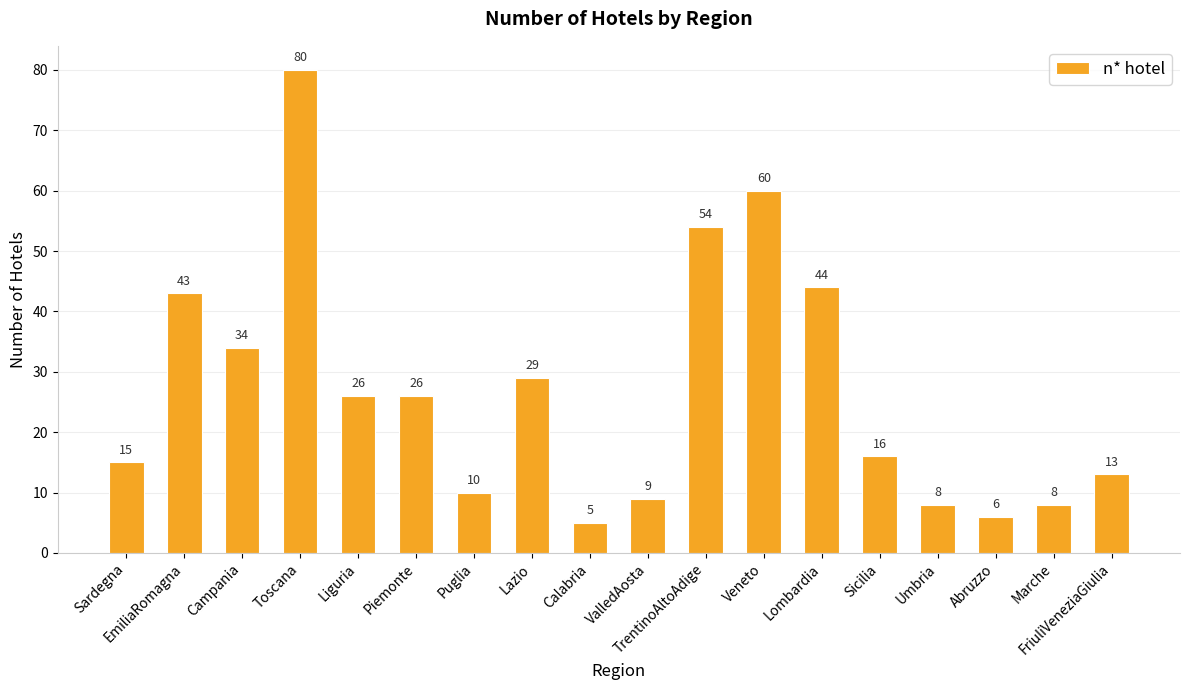

What is the difference between the maximum and minimum values?

75